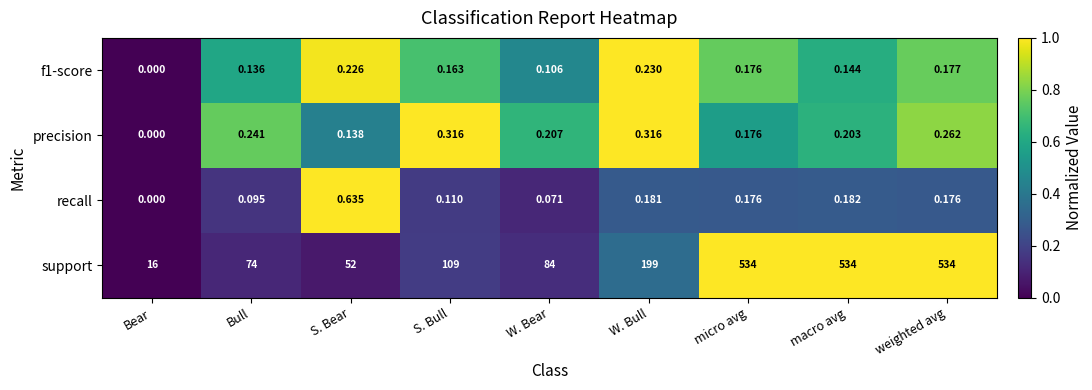

Which category has the lowest value in the recall series?

Bear